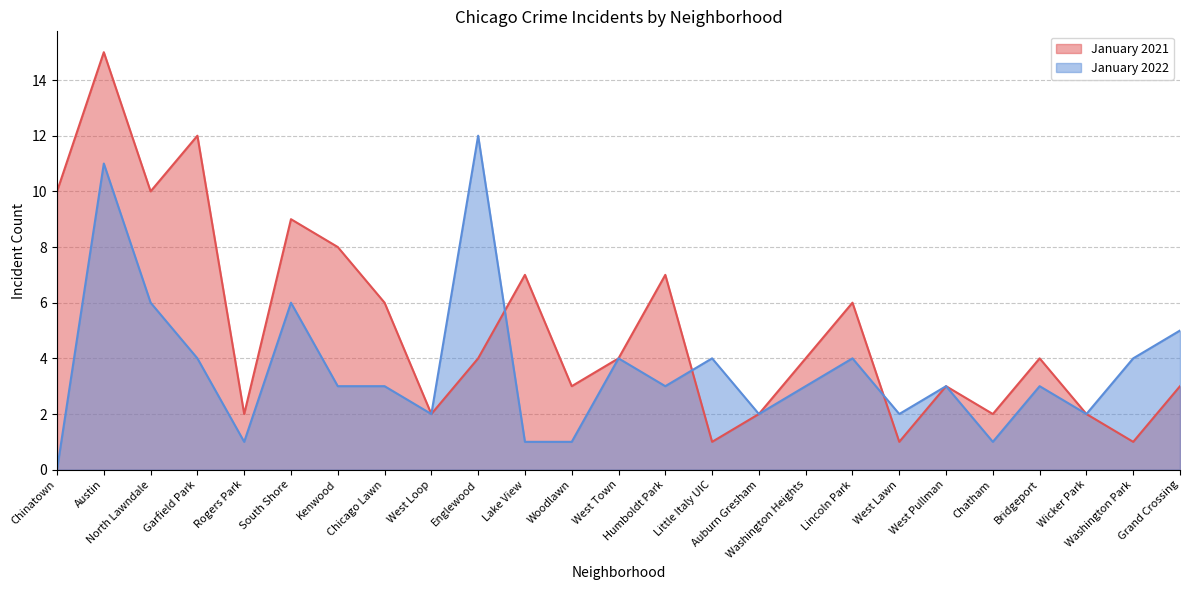

Where does the January 2021 series first go above 4?

Chinatown